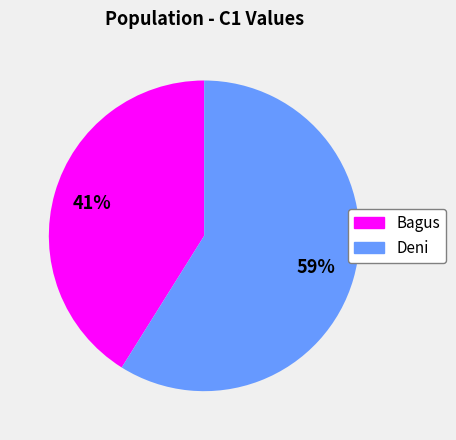

Does Deni represent more than half of the total?

Yes